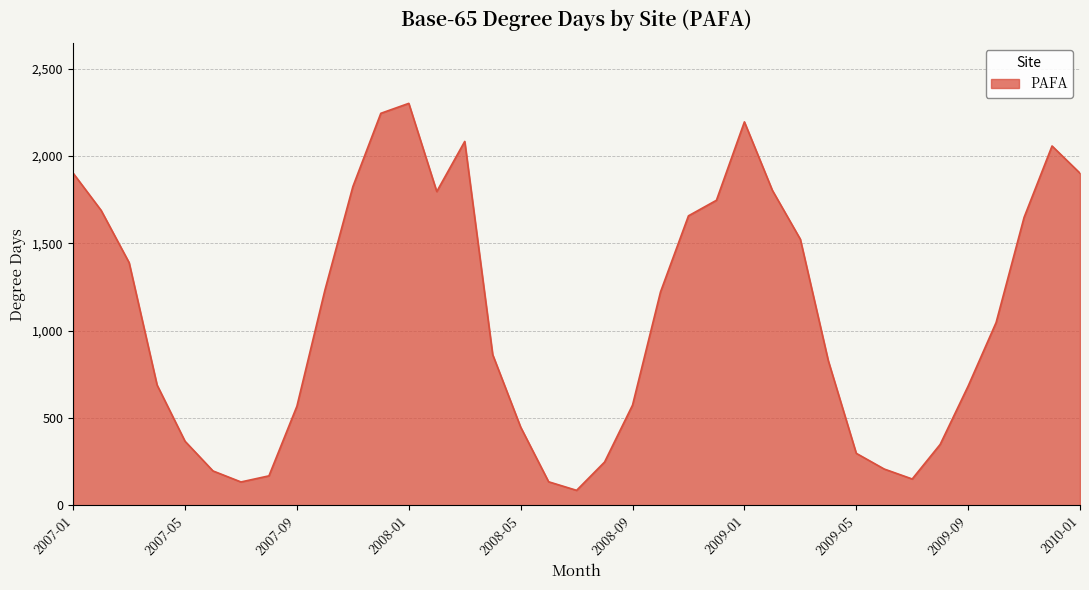

What is the greatest value displayed?

2302